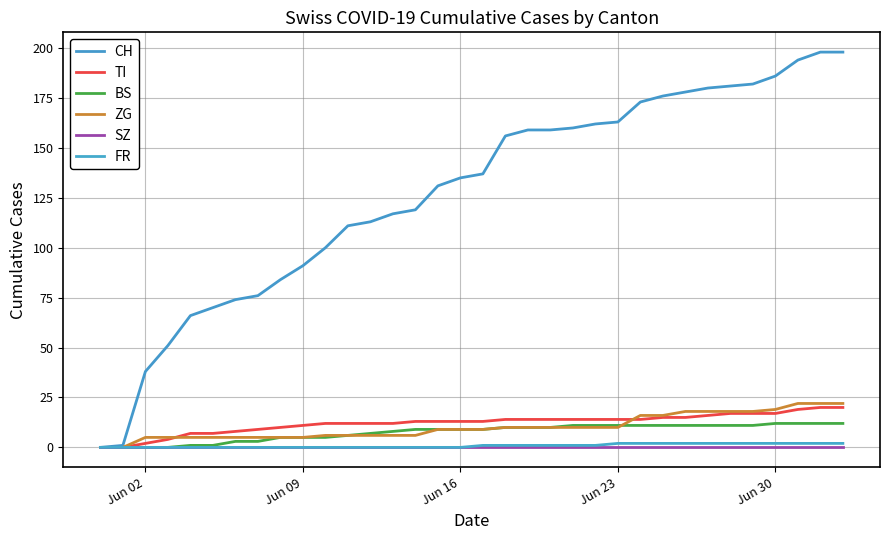

Which series has the largest range (max minus min)?

CH